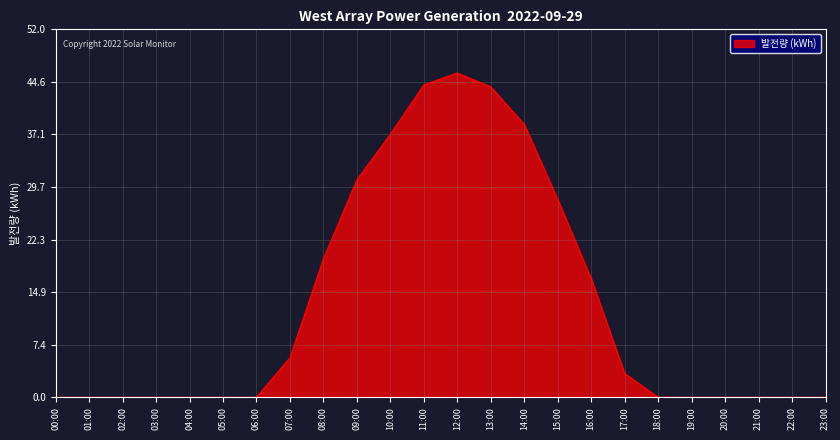

Which category has the highest value across all series?

12:00